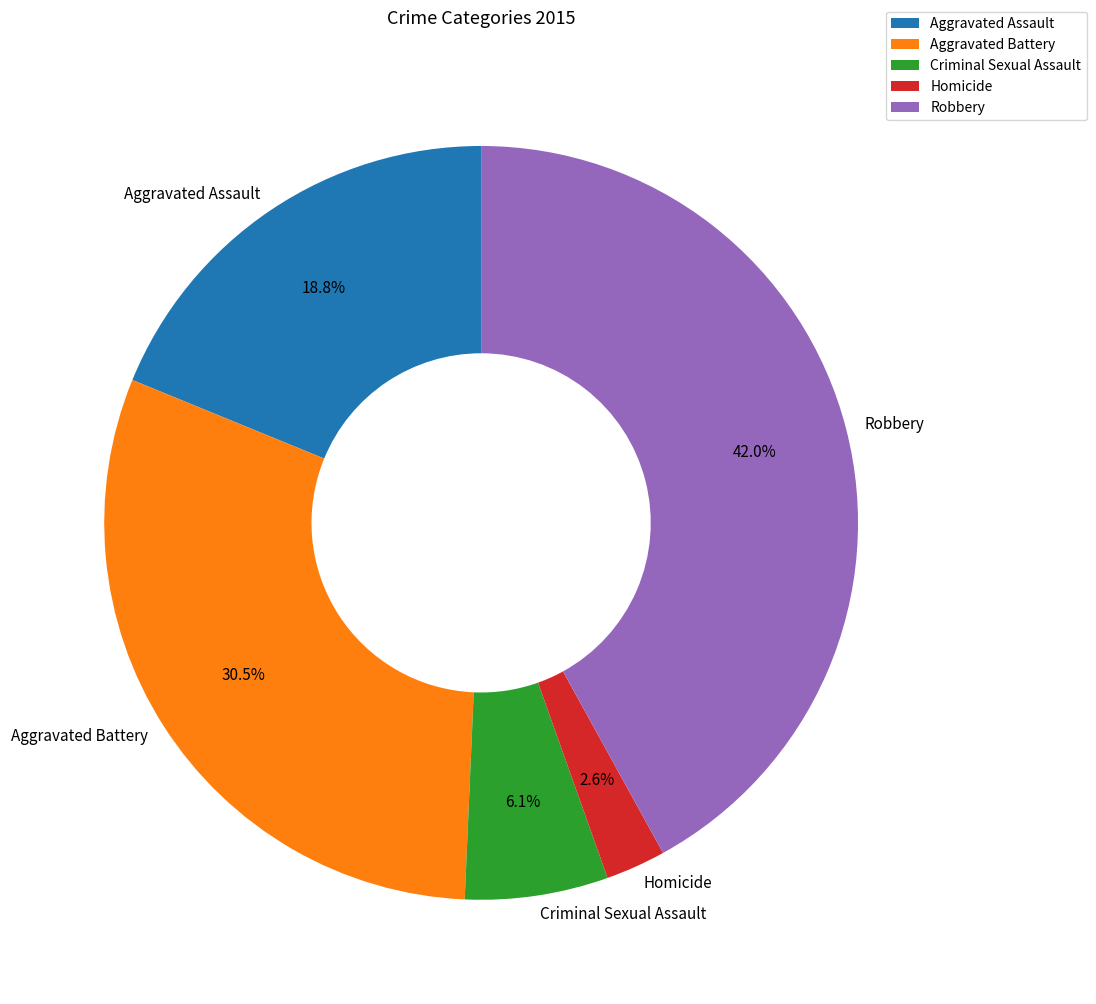

To the nearest percent, what is the difference between the Homicide and Robbery slice percentages?

39%